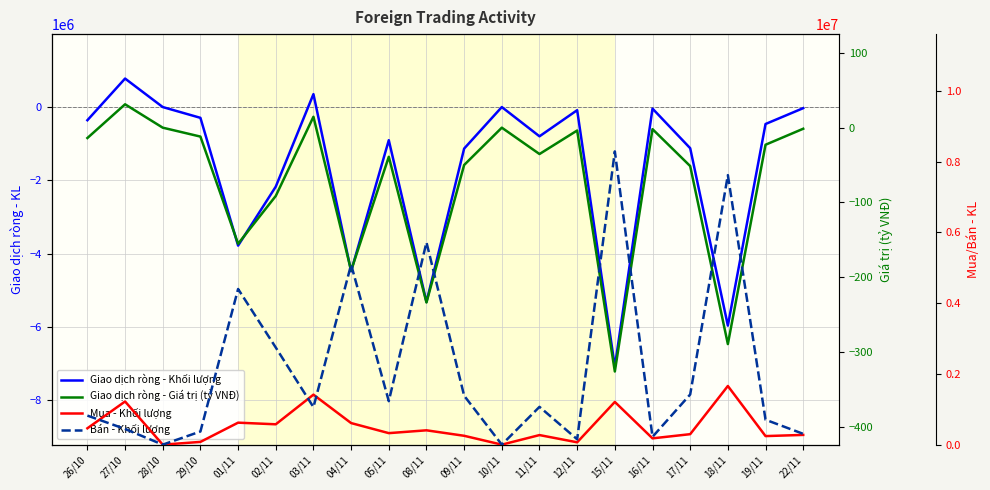

What is the spread (max minus min) of values at 04/11?

9566100.0